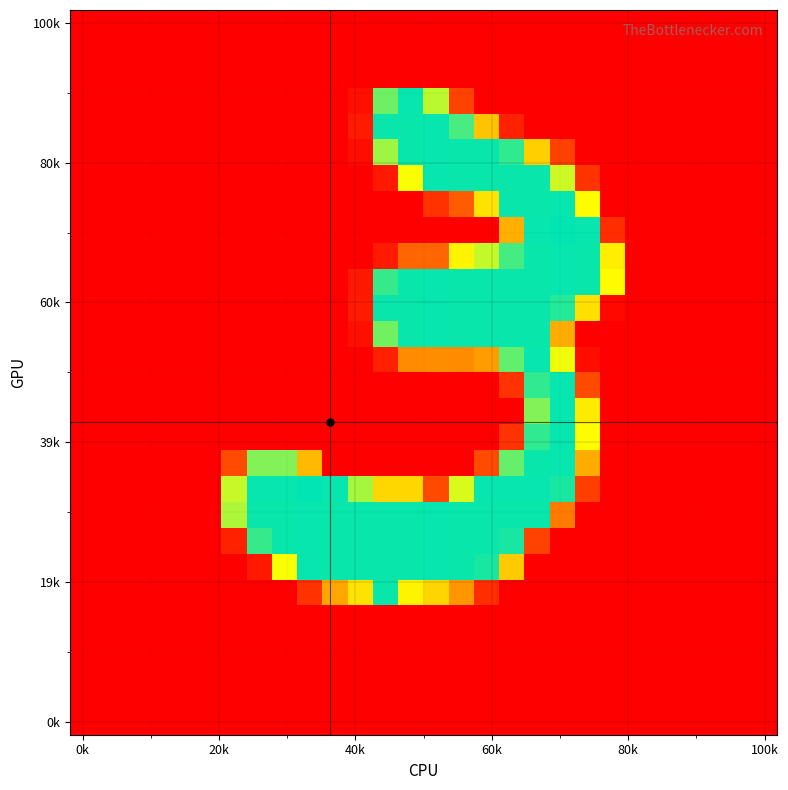

At which category is the sum across all series the highest?

18